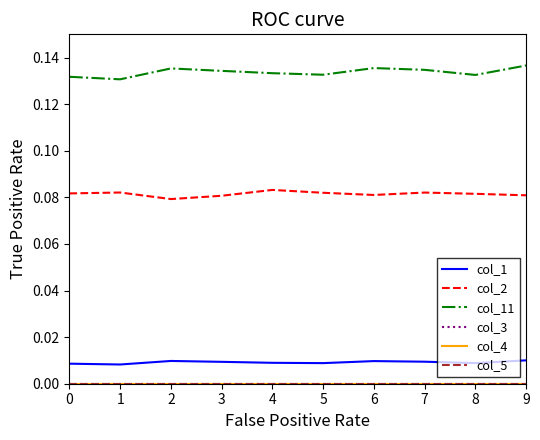

Is this an area chart (filled region under the line)?

No